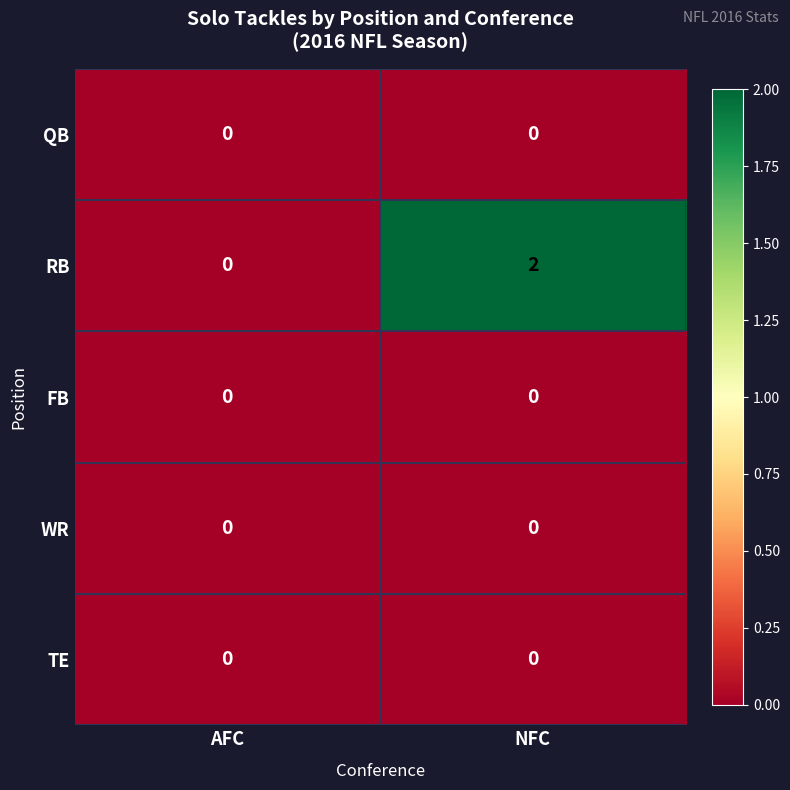

Reading left to right, extract all data points from this chart.

QB: AFC=0	NFC=0
RB: AFC=0	NFC=2
FB: AFC=0	NFC=0
WR: AFC=0	NFC=0
TE: AFC=0	NFC=0